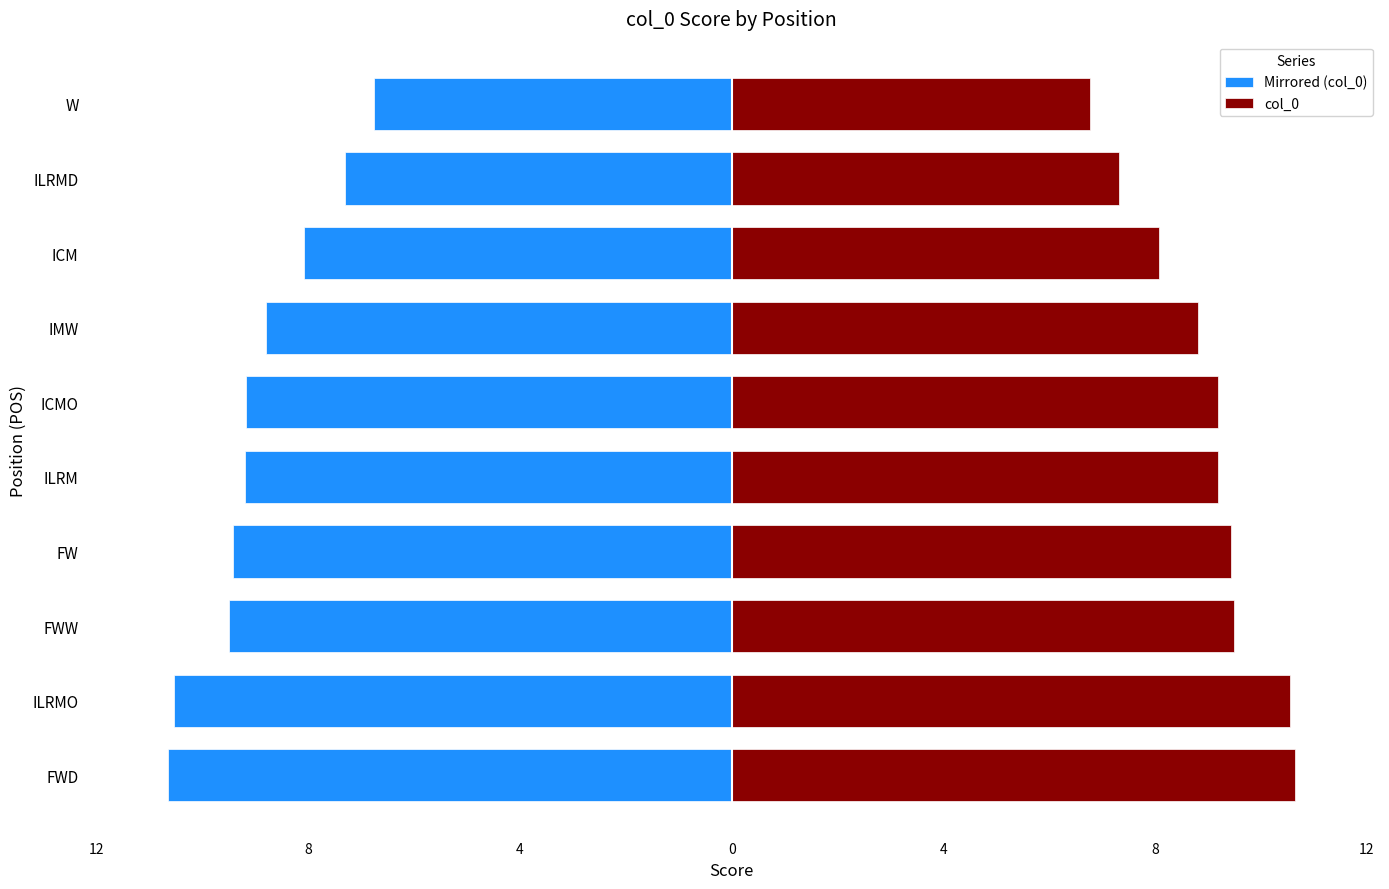

Is it true that Mirrored (col_0) equals -16.0 at FWW?

False